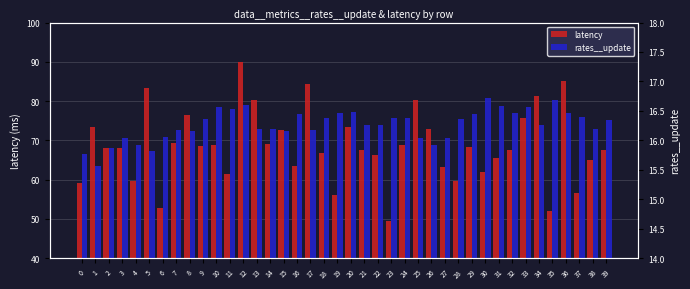

How many groups of bars are there?

40